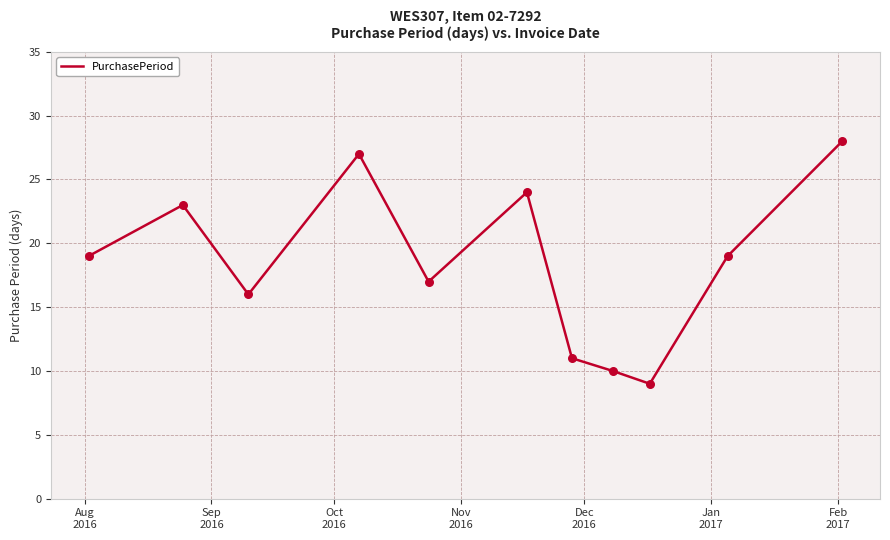

What is the difference between the maximum and minimum values?

19